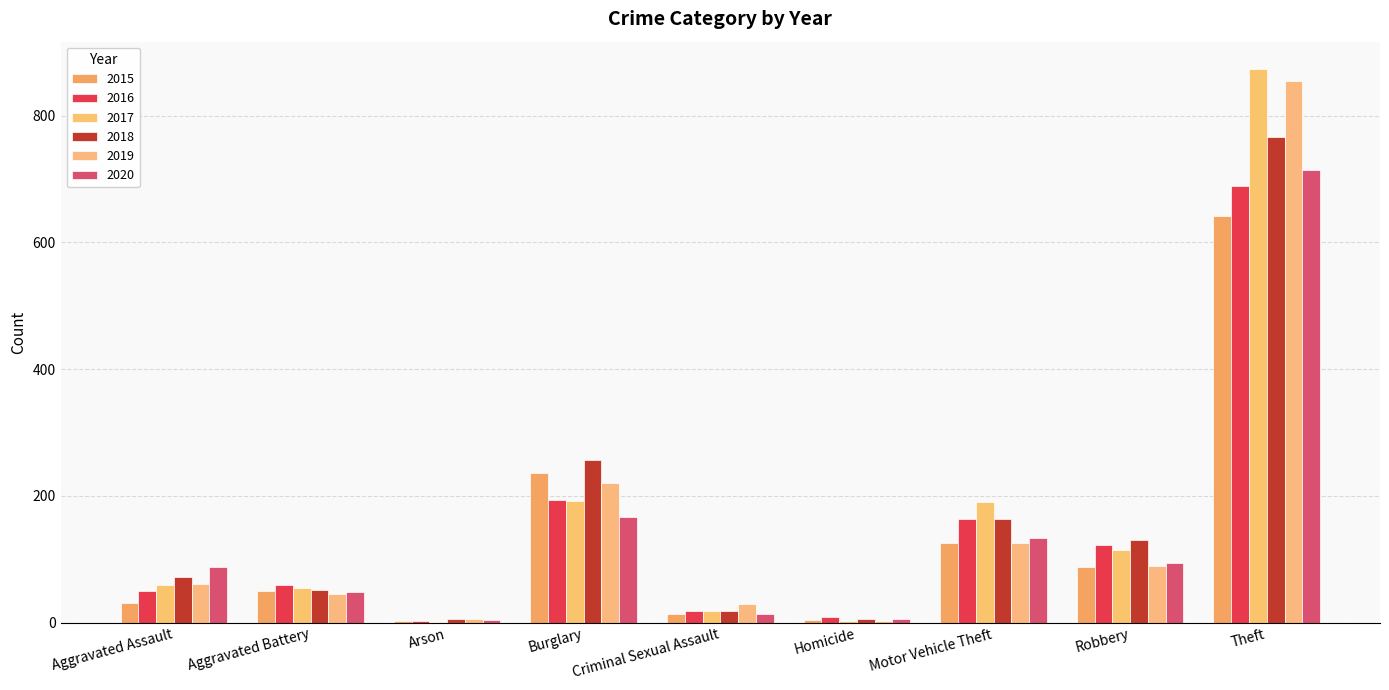

Which series changed the most between Arson and Criminal Sexual Assault?

2019